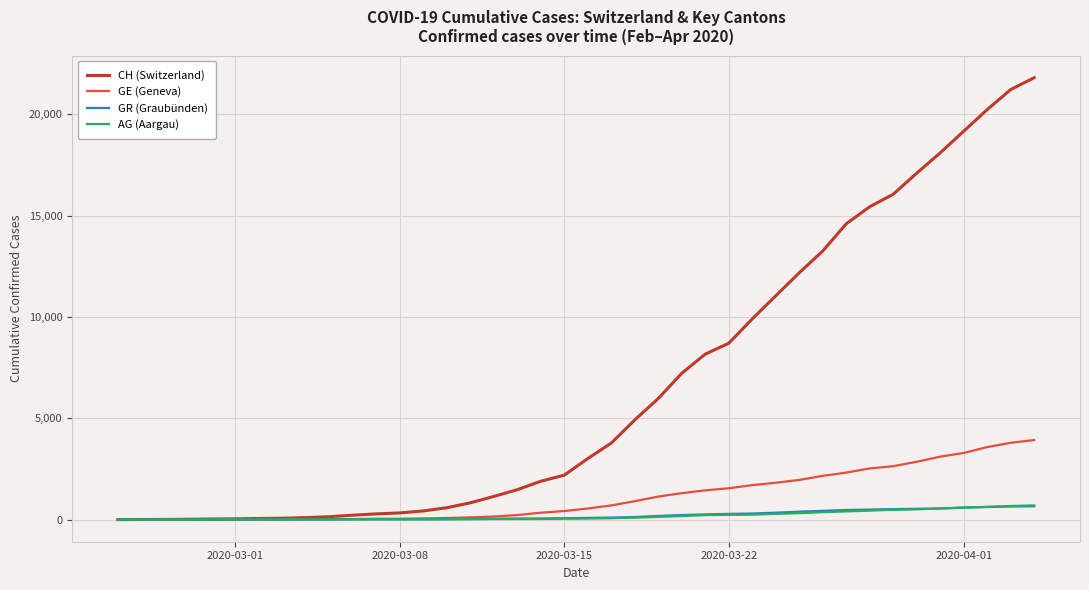

Which series has the widest spread of values?

CH (Switzerland)